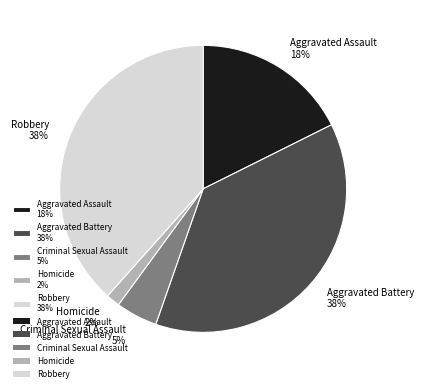

How many slices are in this pie chart?

5